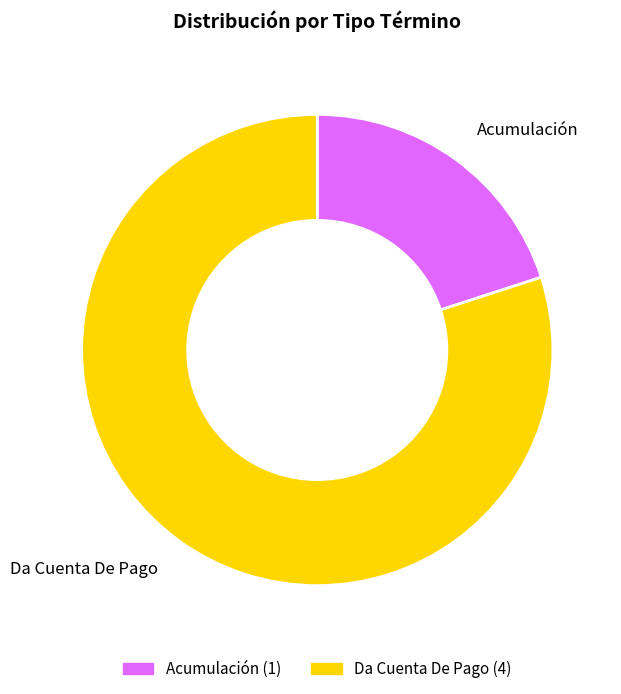

Which has a higher value, Acumulación or Da Cuenta De Pago?

Da Cuenta De Pago